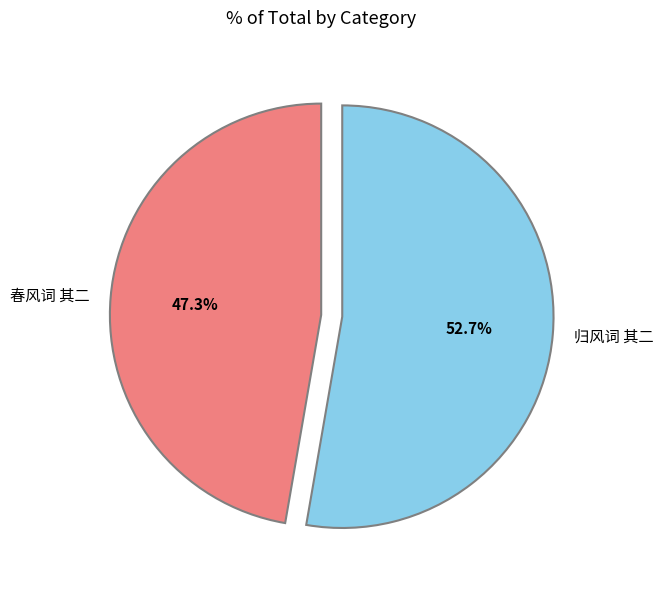

What percentage is the 归风词 其二 slice, to the nearest percent?

53%